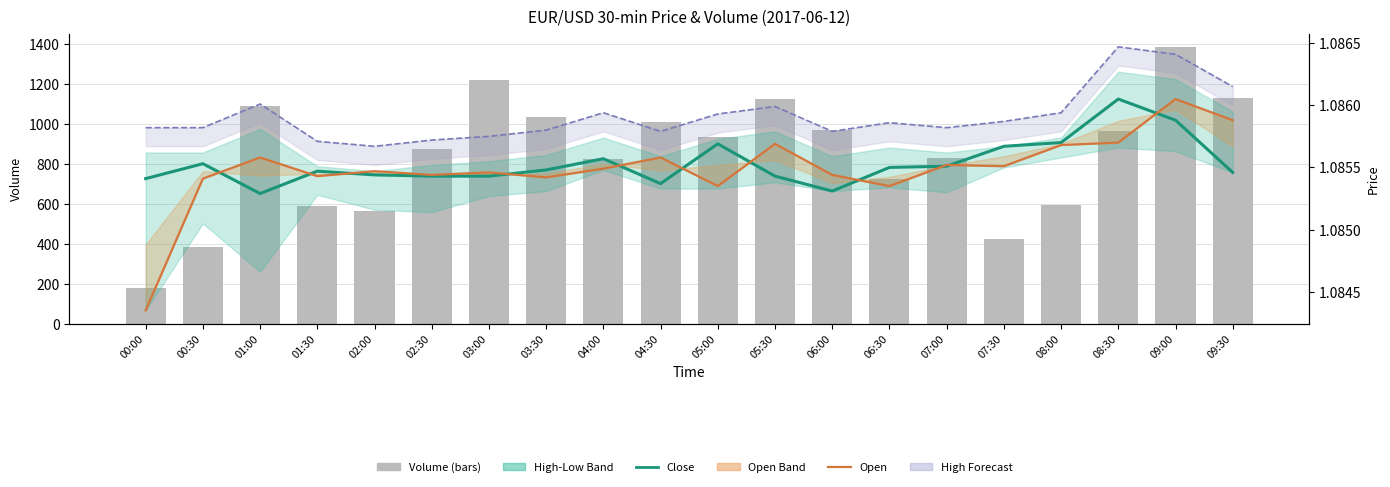

What is the value of the Volume bar at the 9th from the left?

826.0